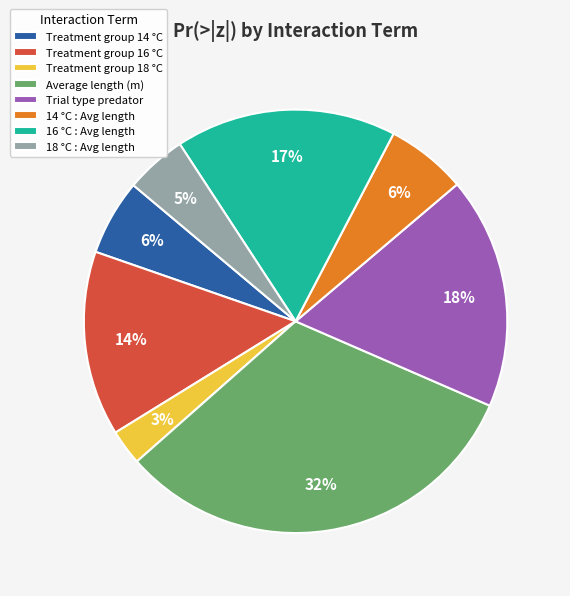

What percentage is the 16 °C : Avg length slice, to the nearest percent?

17%